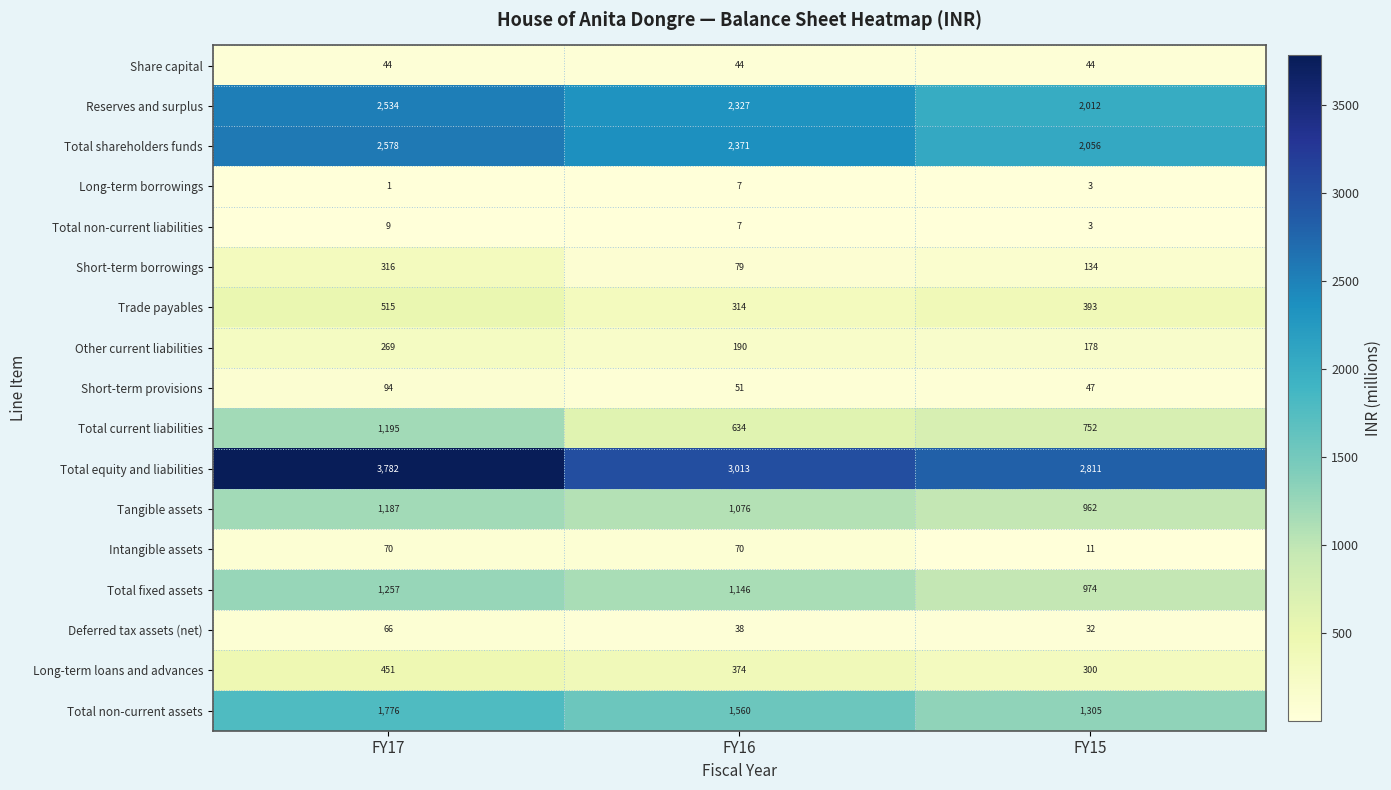

True or false: Tangible assets has a value of 659 at FY17.

False